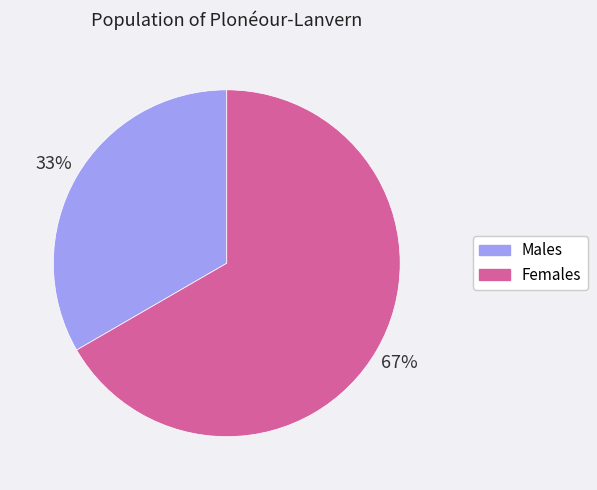

To the nearest percent, what is the average slice percentage?

50%